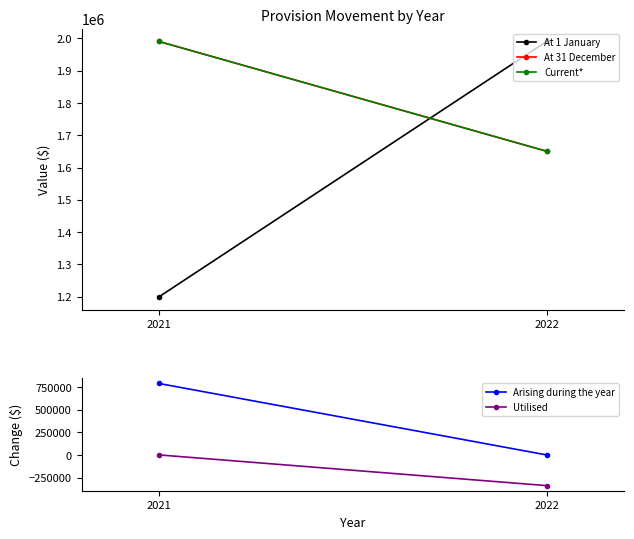

Read the At 31 December value at 2022.

1650518